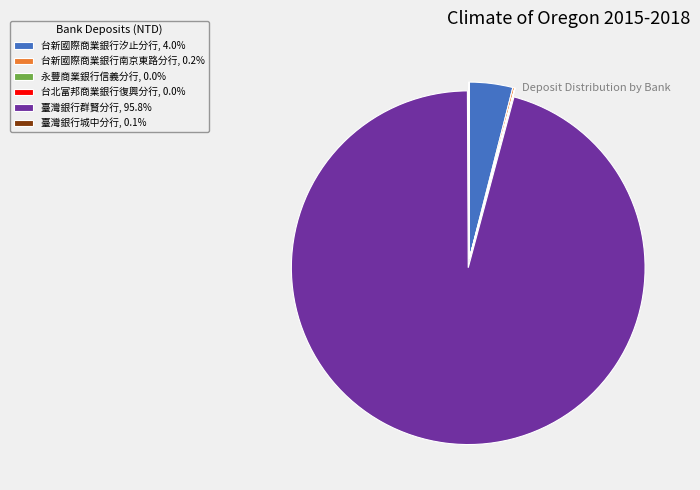

Is there a majority slice in this chart?

Yes